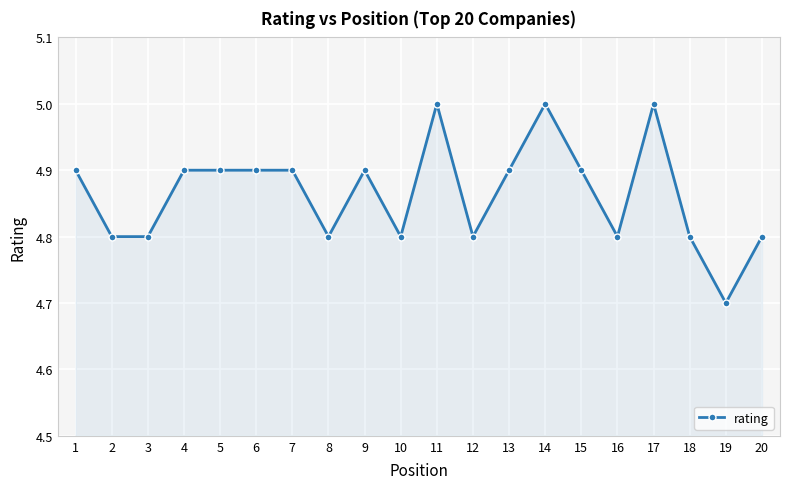

What is the sum of the values at 20 and 18?

9.6